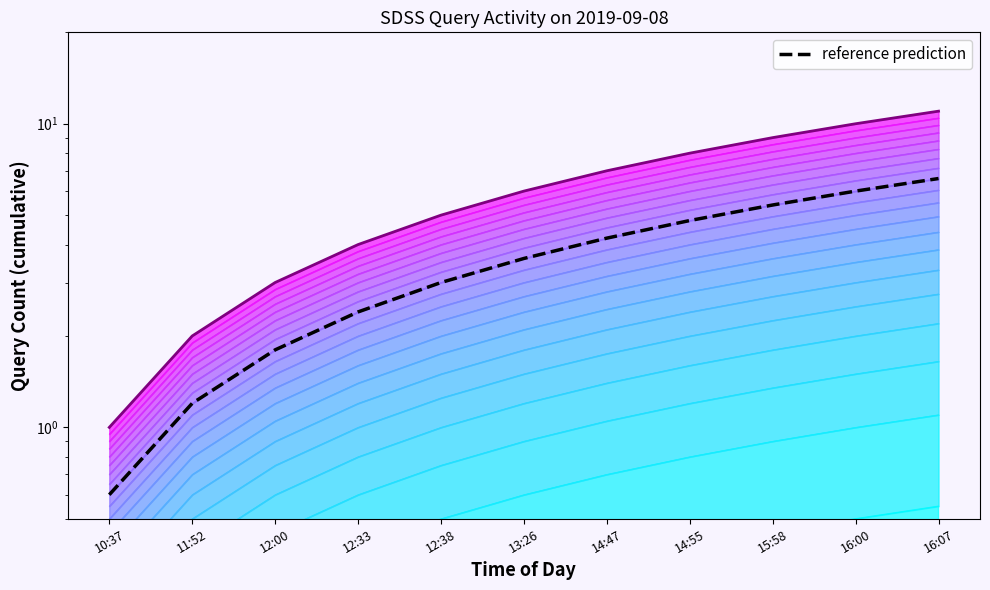

Rank the categories by reference prediction value from lowest to highest.

10:37, 11:52, 12:00, 12:33, 12:38, 13:26, 14:47, 14:55, 15:58, 16:00, 16:07